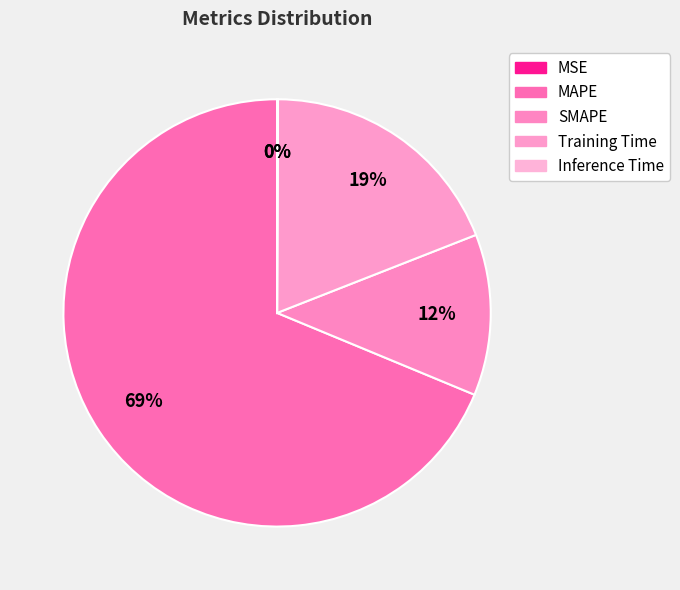

Is it true that SMAPE is 12% of the pie?

True